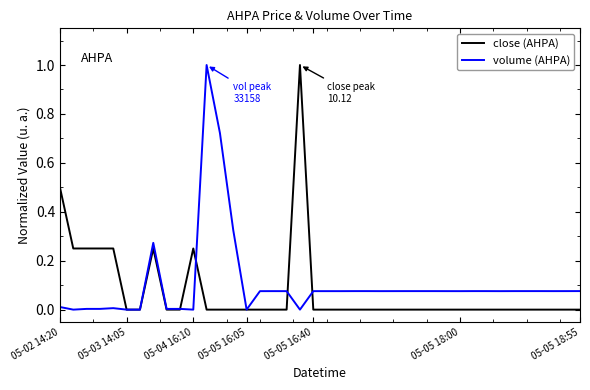

How many categories are shown in the chart?

40